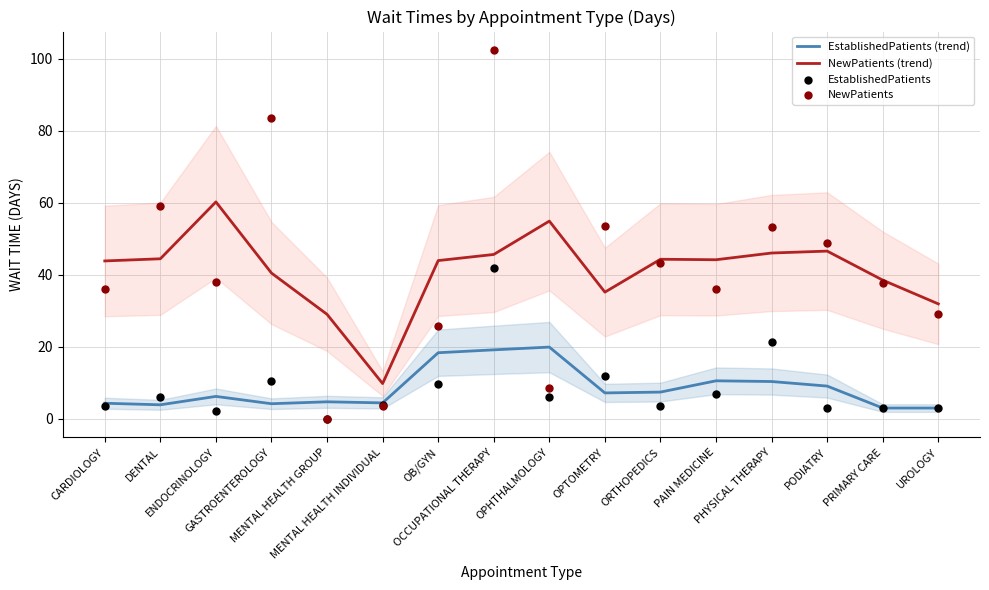

Which series reaches the maximum Y coordinate?

NewPatients